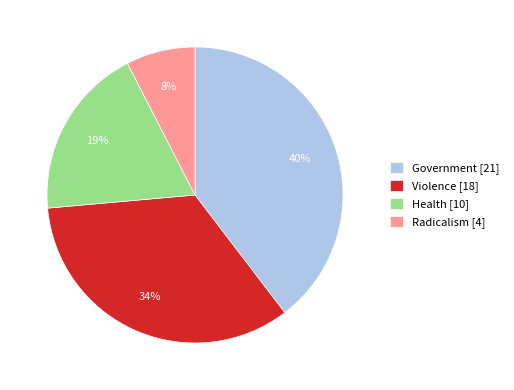

True or false: Violence [18] accounts for 34% of the total.

True